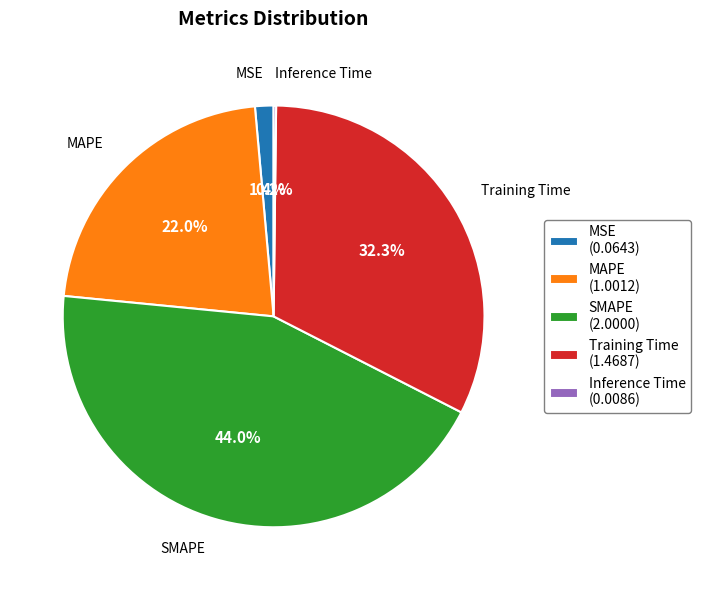

Does MAPE account for over 50% of the chart?

No